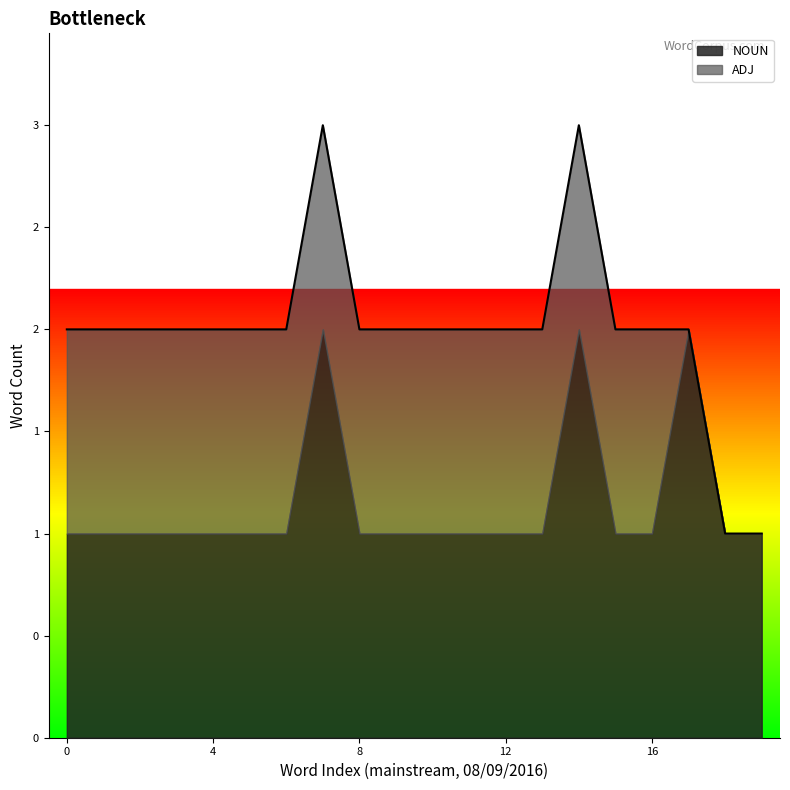

Does the chart display data point markers on the line(s)?

No